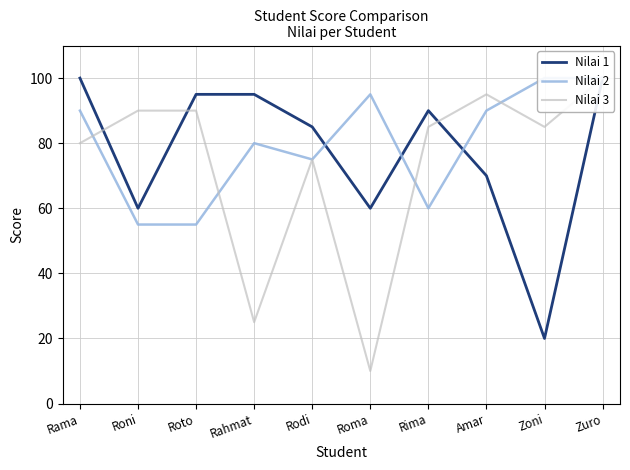

Is this an area chart (filled region under the line)?

No